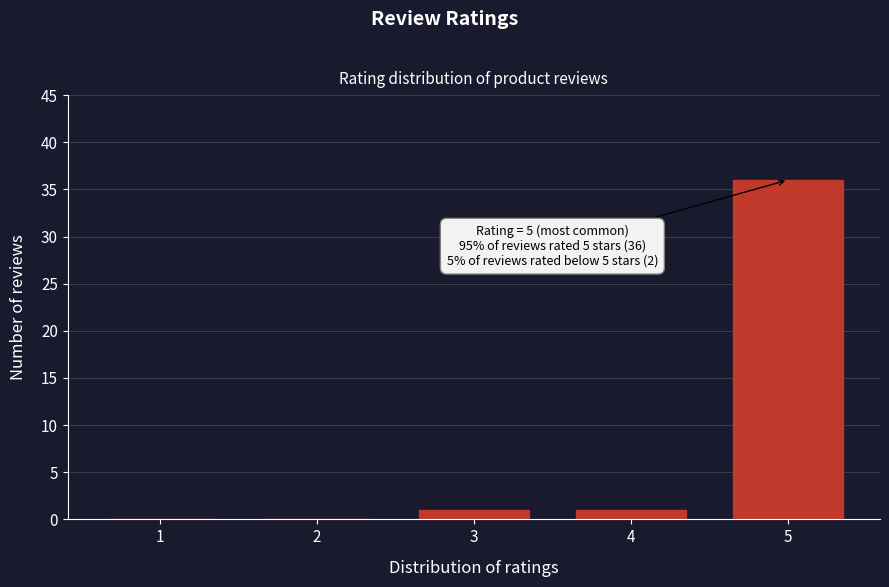

Reading left to right, list all the values displayed in this chart.

1=0	2=0	3=1	4=1	5=36